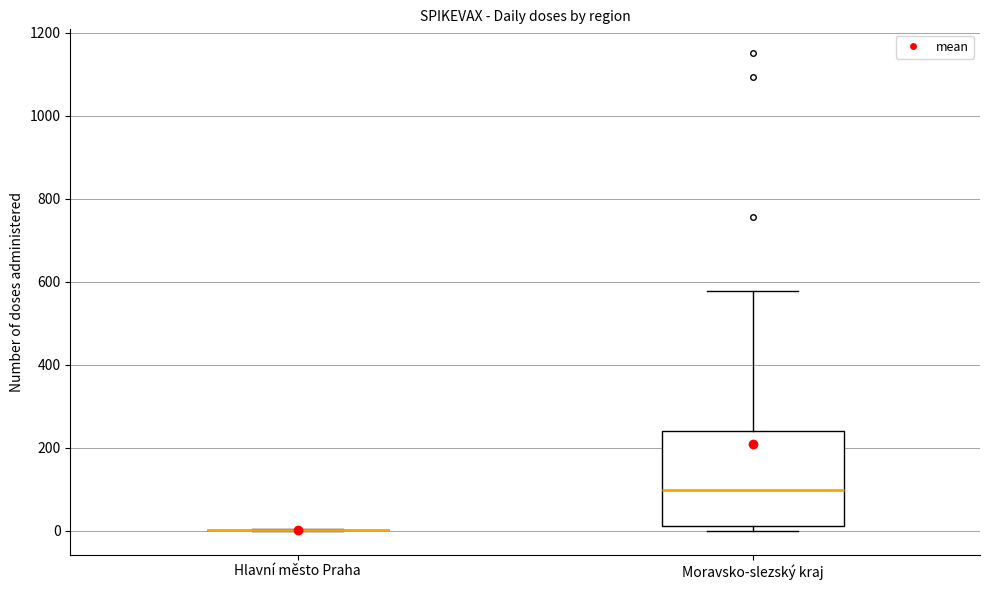

Comparing the boxes themselves (not the whiskers), which one is the tallest?

Moravsko-slezský kraj